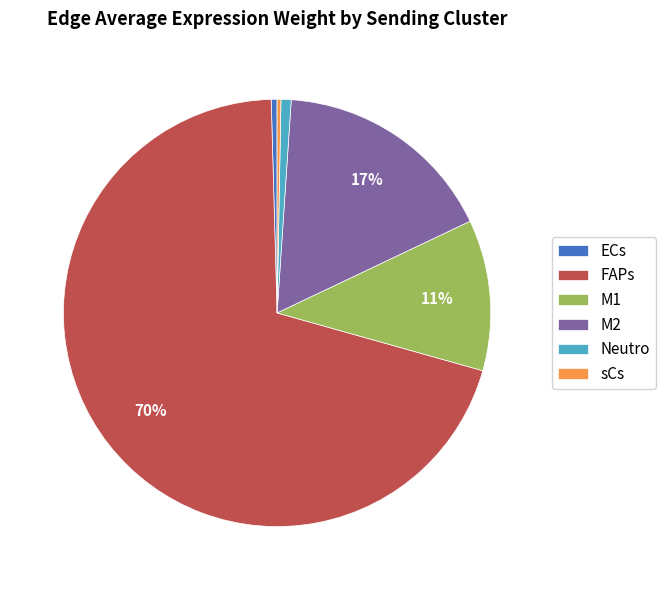

Do M2 and Neutro together represent more than half of the pie?

No